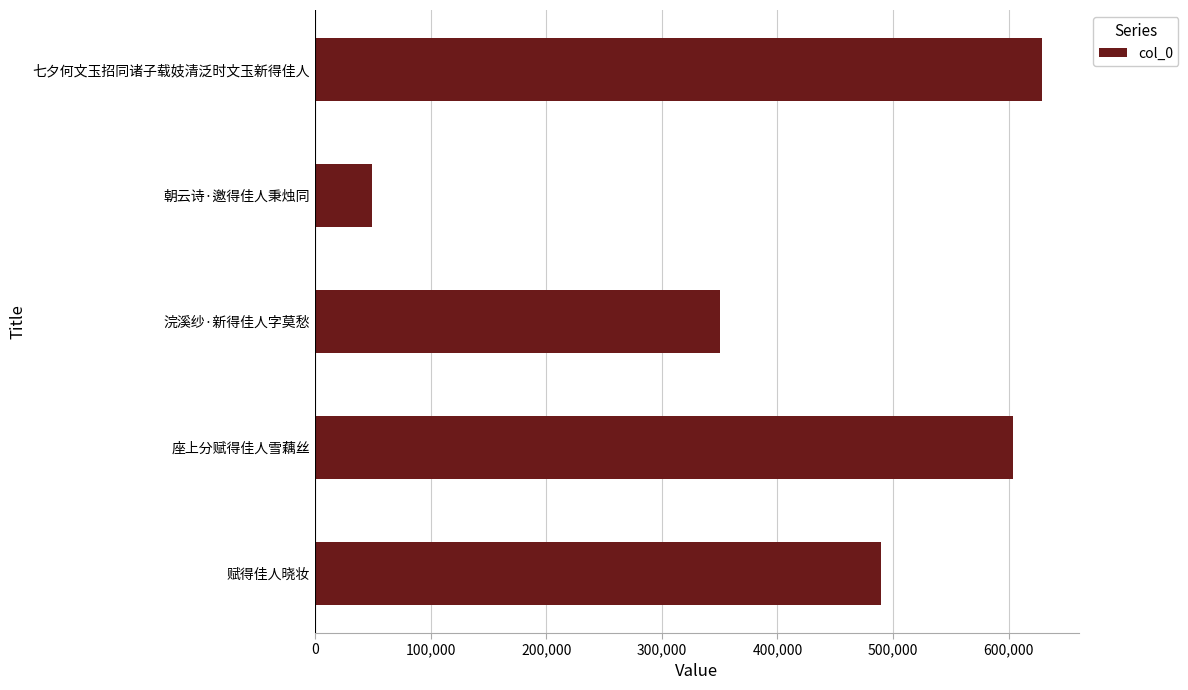

Are the bars grouped side by side (vs. stacked)?

No